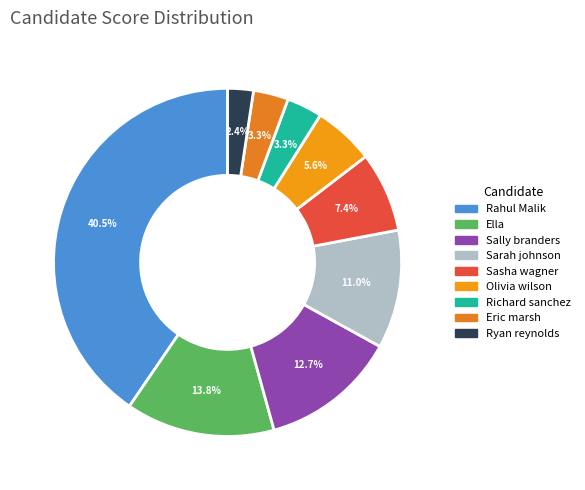

How many segments does this pie chart have?

9